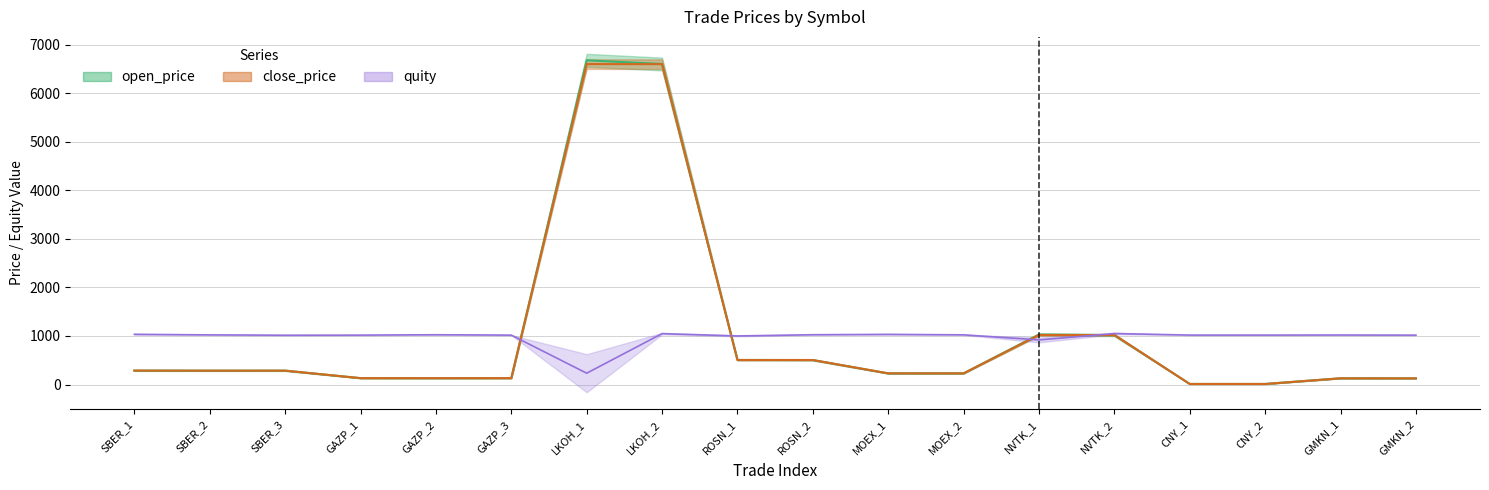

How many series are shown in this chart?

3